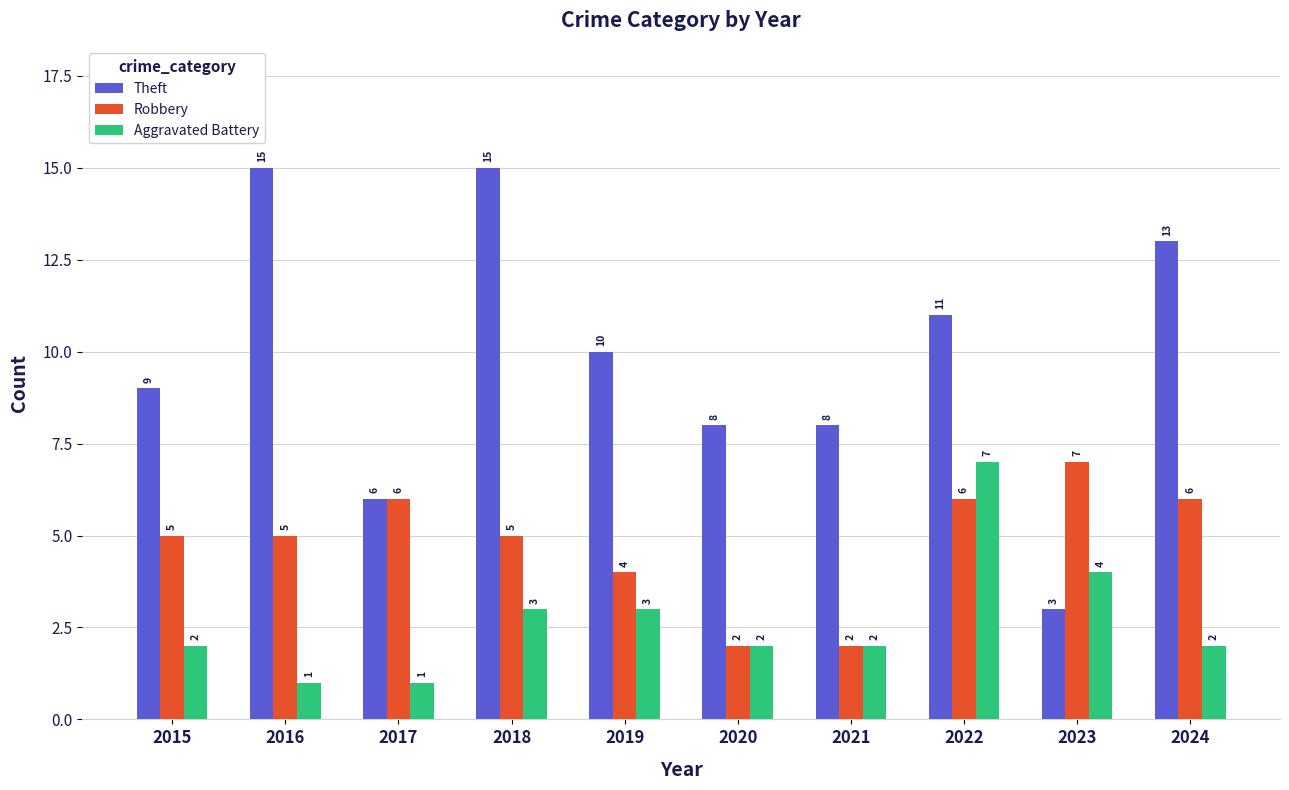

What is the spread (max minus min) of values at 2018?

12